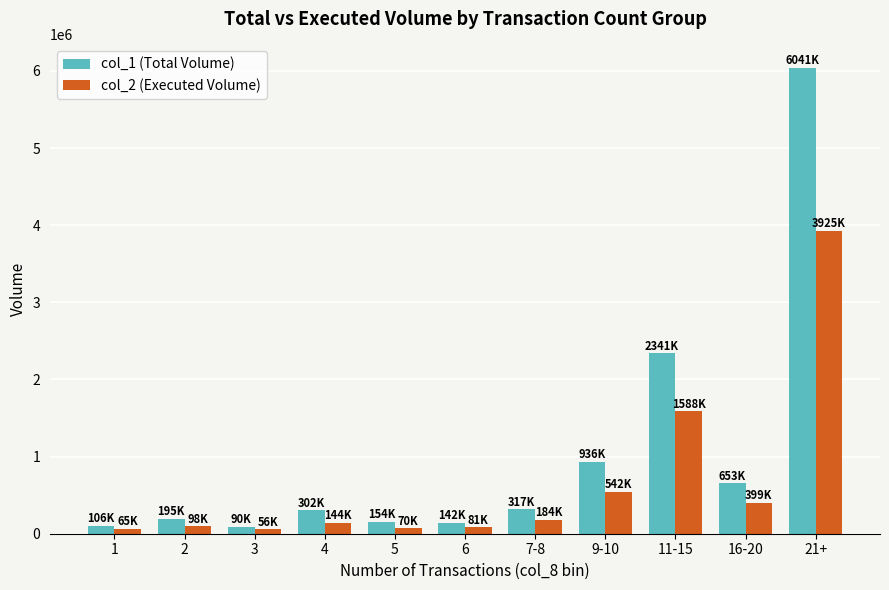

What is the label of the 6th bar from the left?

6